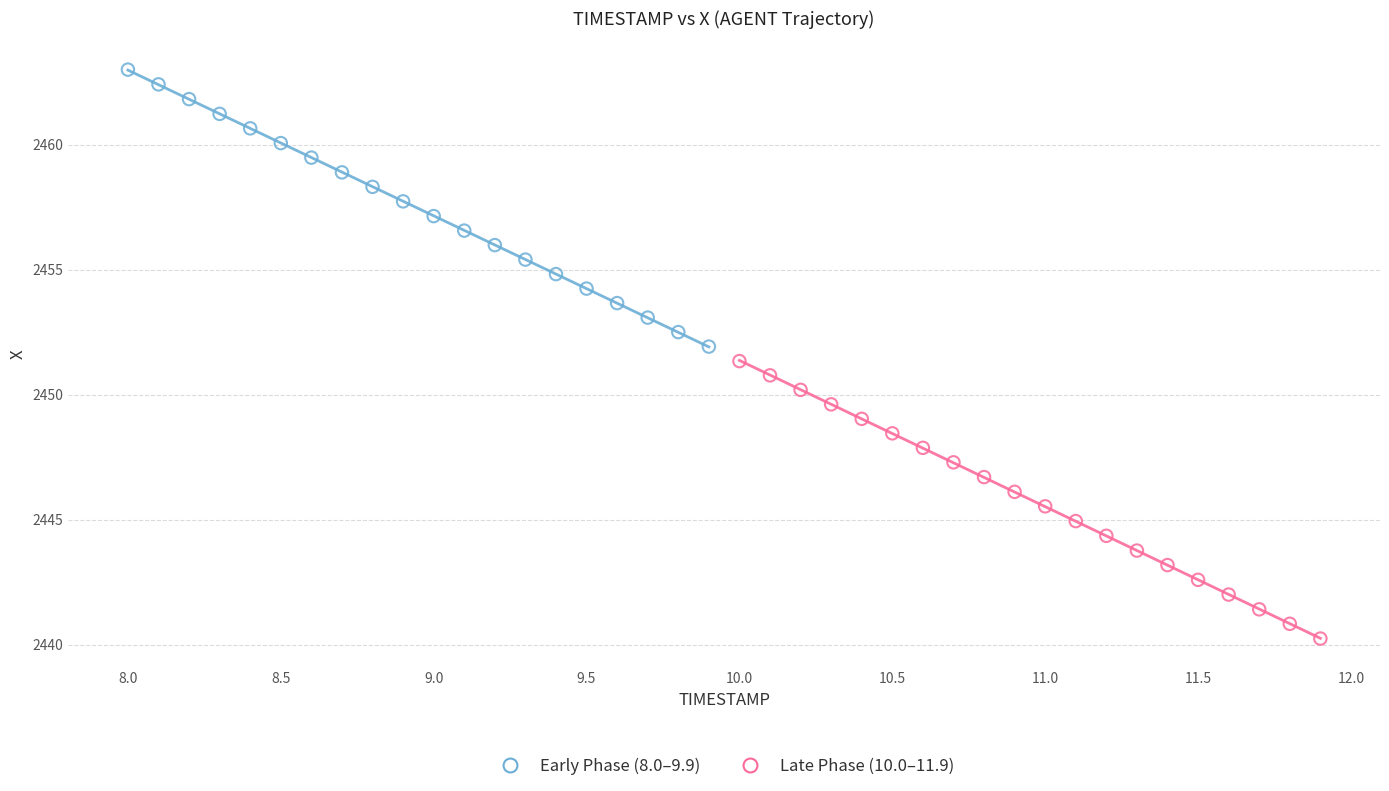

Which series reaches the maximum Y coordinate?

Early Phase (8.0–9.9)